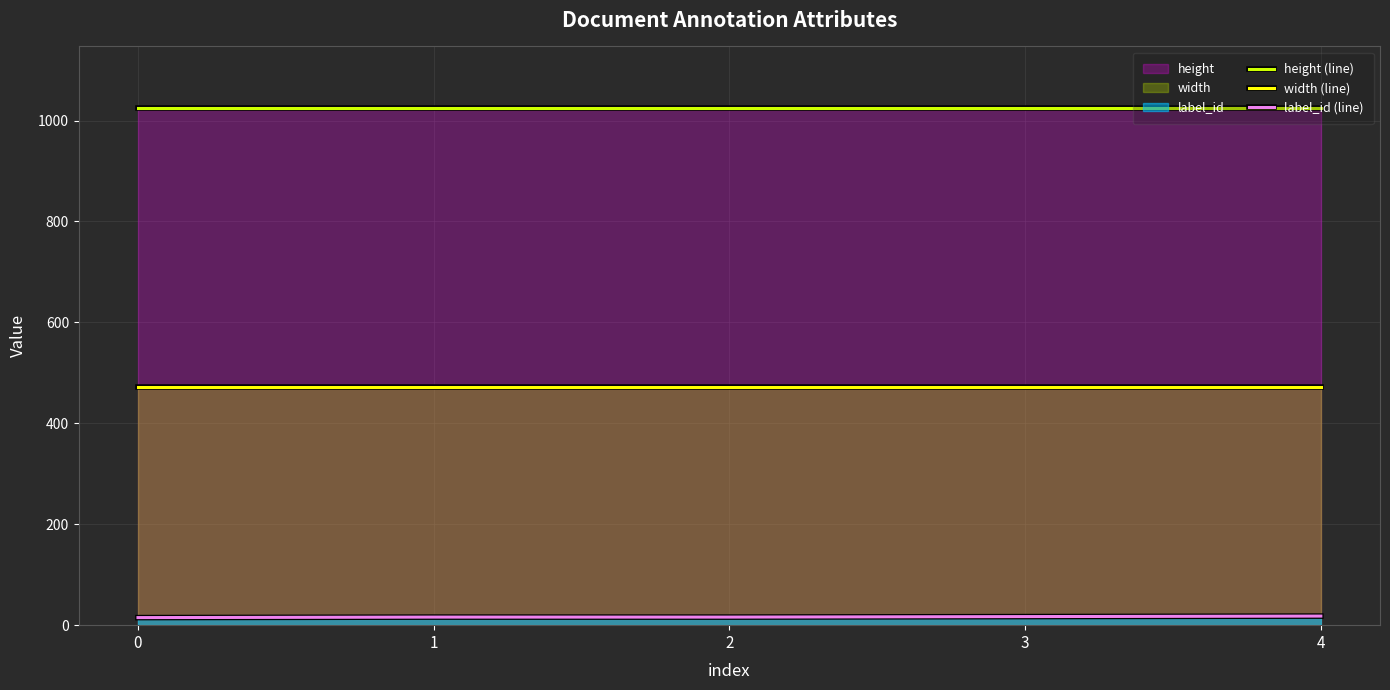

How many values in the label_id (line) series are below 16?

1